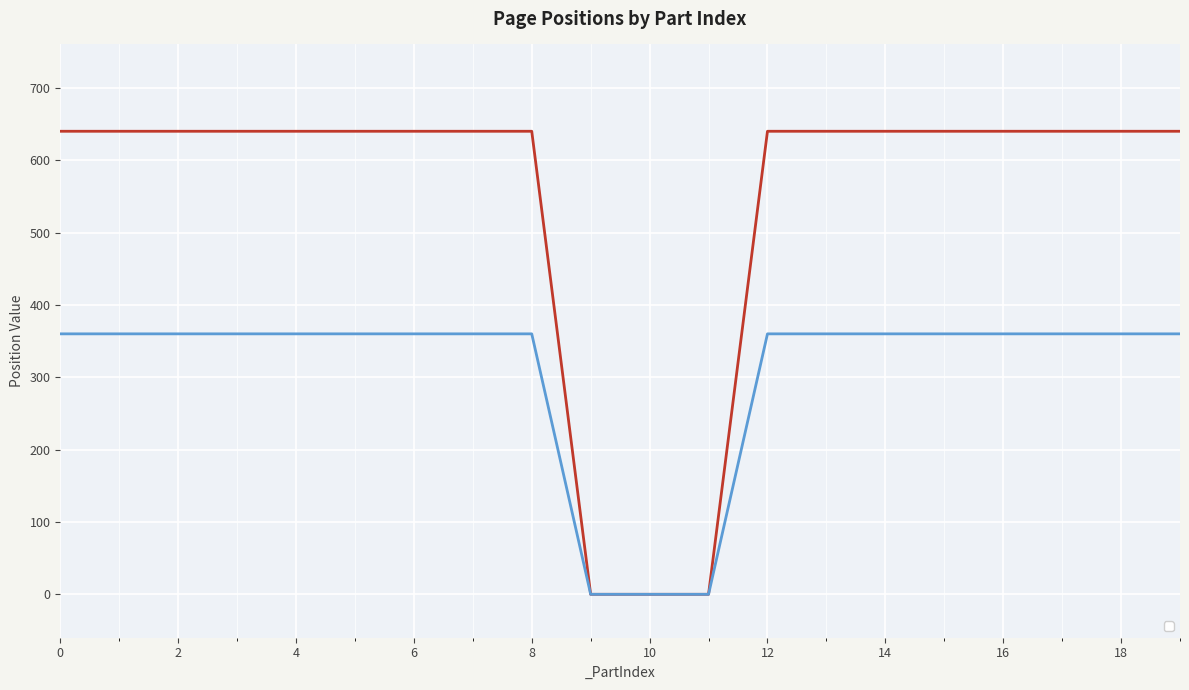

Is the value of _PosY at 10 greater than the value of _PosX at 3?

No